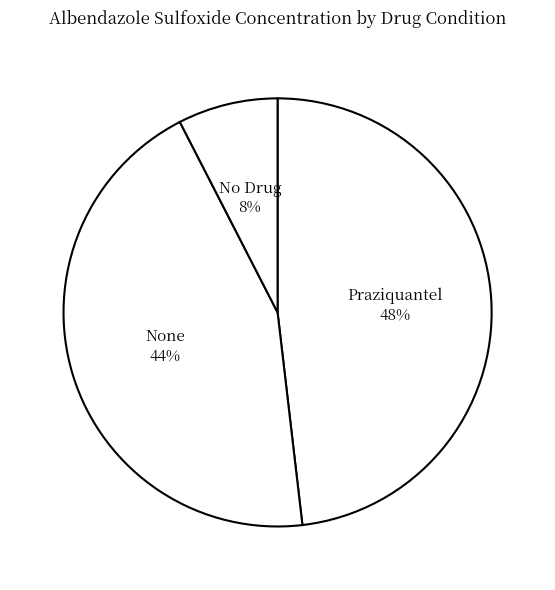

Between Praziquantel and No Drug, which is larger?

Praziquantel